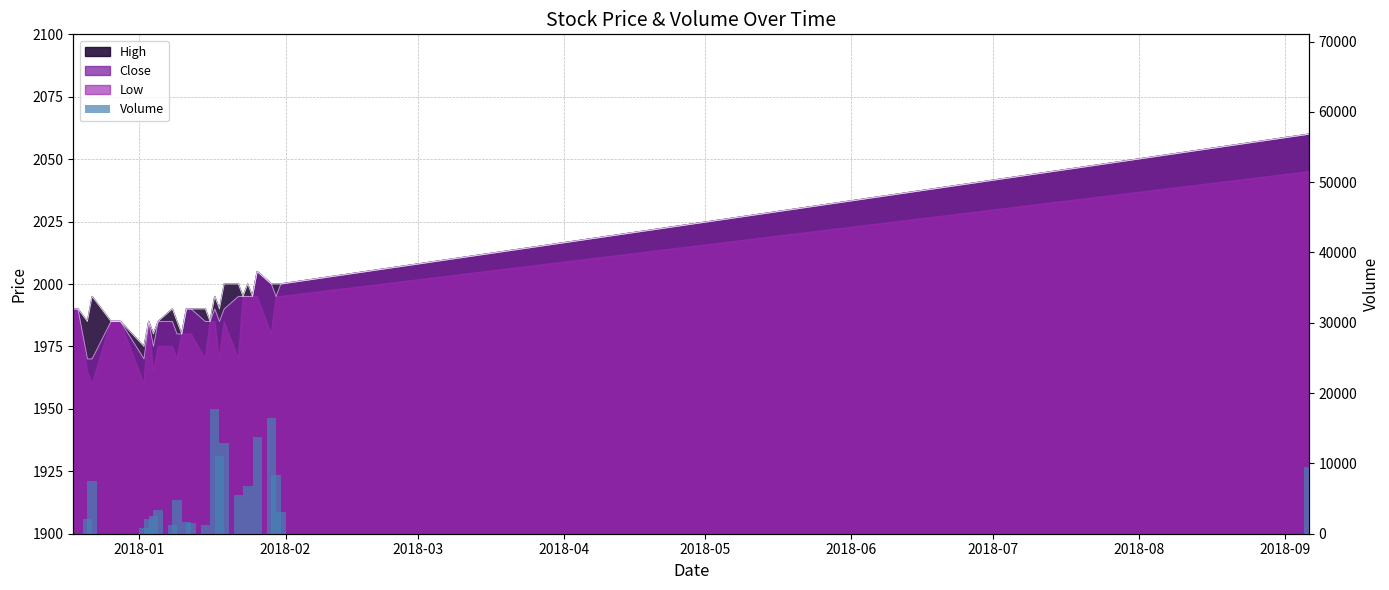

True or false: the data shows -7584 at 2018-01.

False